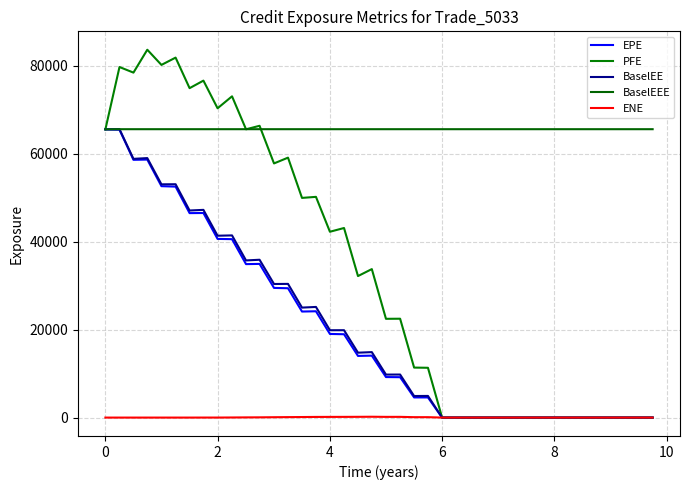

Is this an area chart (filled region under the line)?

No